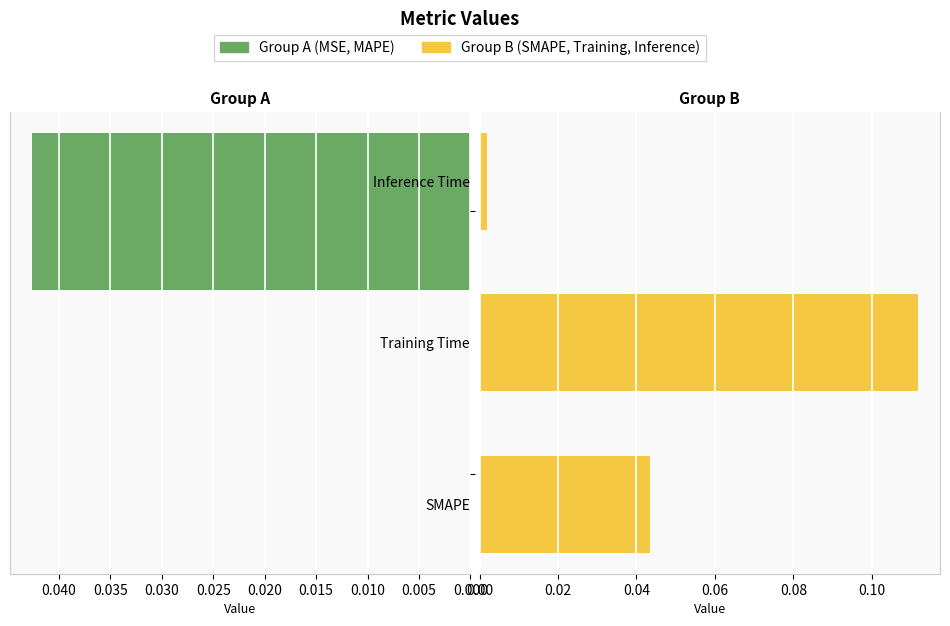

Which has a higher value, Training Time or MAPE?

Training Time